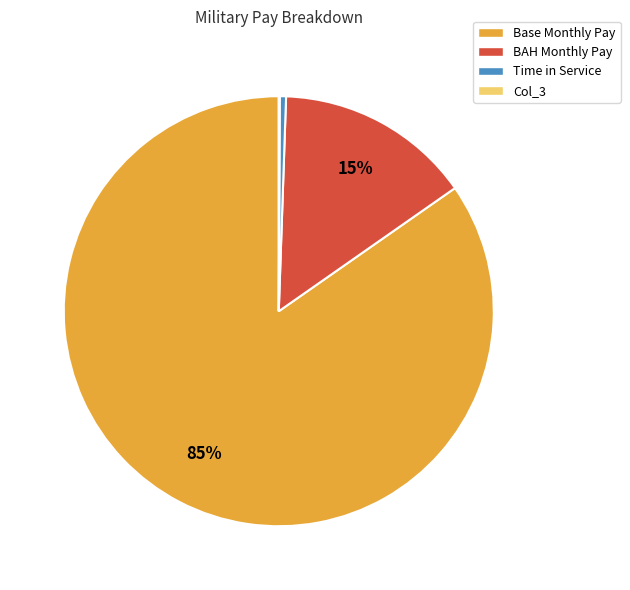

Which has a higher value, Base Monthly Pay or BAH Monthly Pay?

Base Monthly Pay